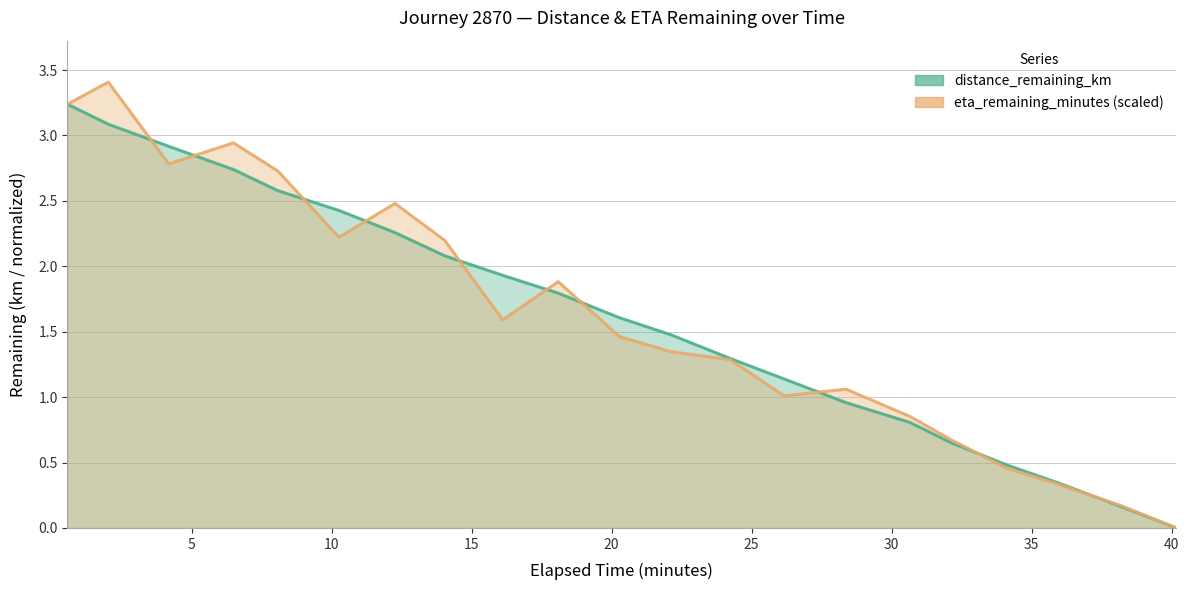

Read the distance_remaining_km value at 6.49.

2.7